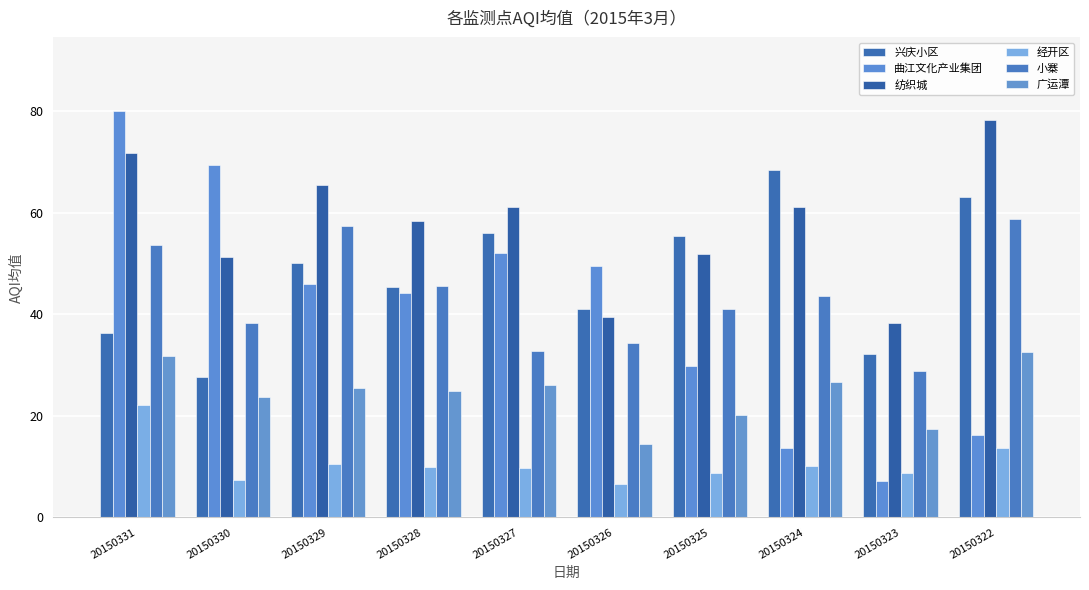

What is the lowest value of the 纺织城 series?

38.2